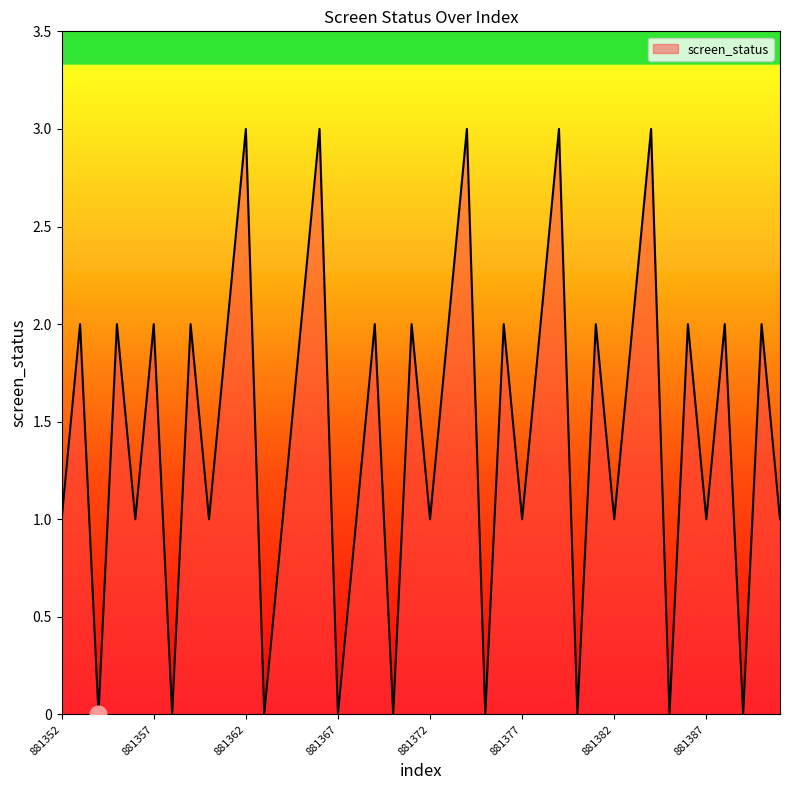

Does the chart display data point markers on the line(s)?

No